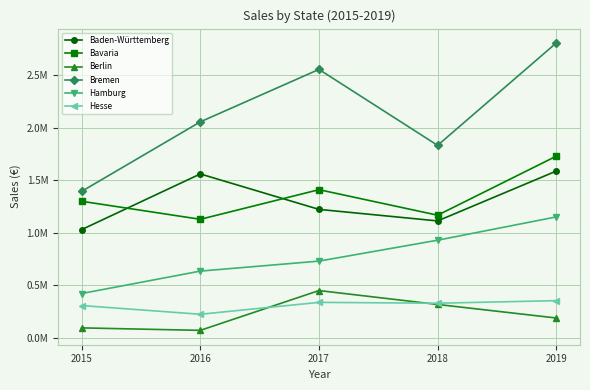

What are all the series names shown in the legend?

Baden-Württemberg, Bavaria, Berlin, Bremen, Hamburg, Hesse